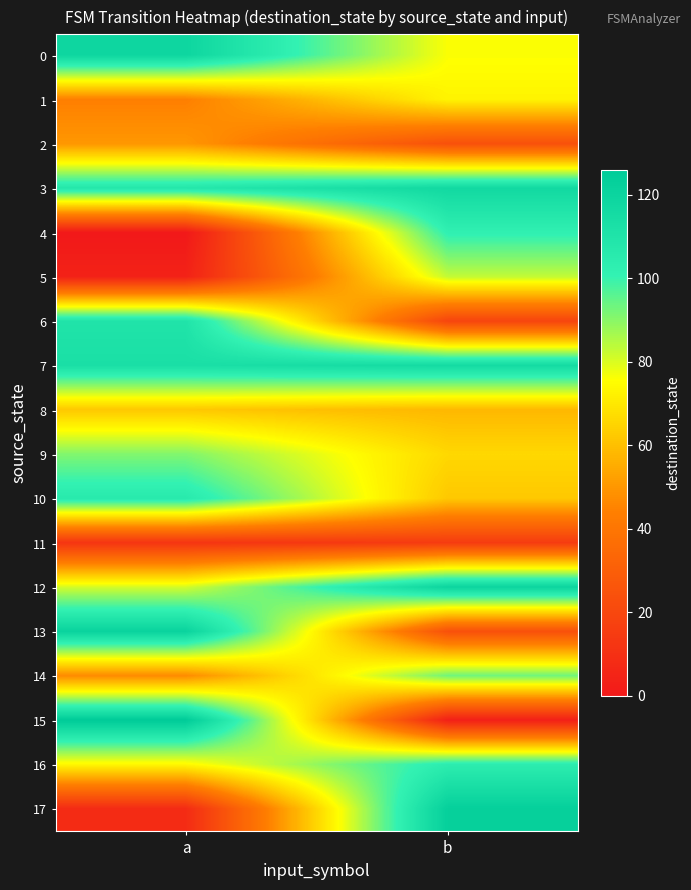

What is the spread (max minus min) of values at b?

120